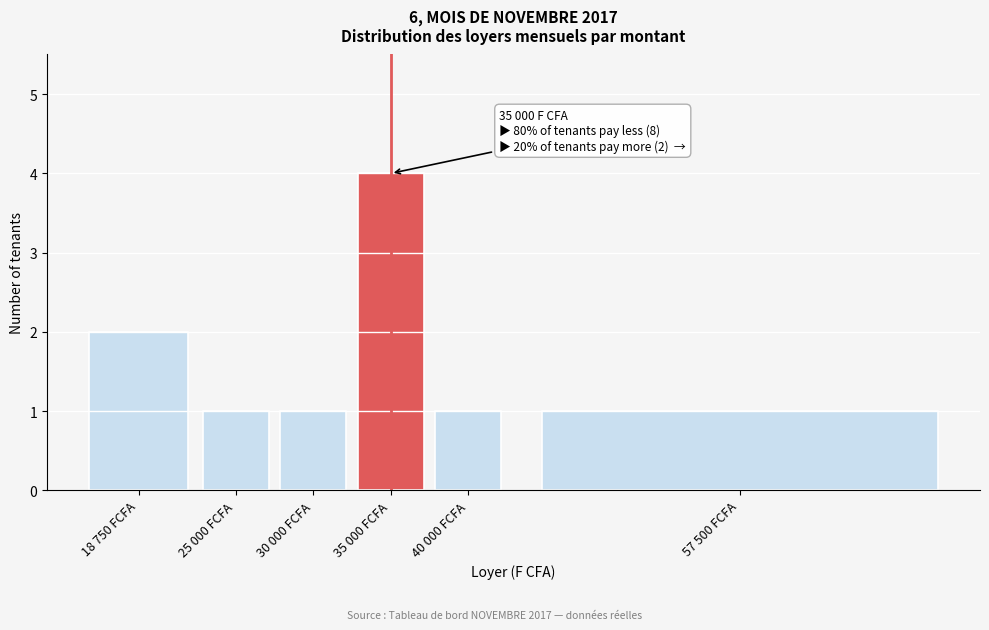

Reading left to right, transcribe all the data shown in this chart.

2	1	1	4	1	1